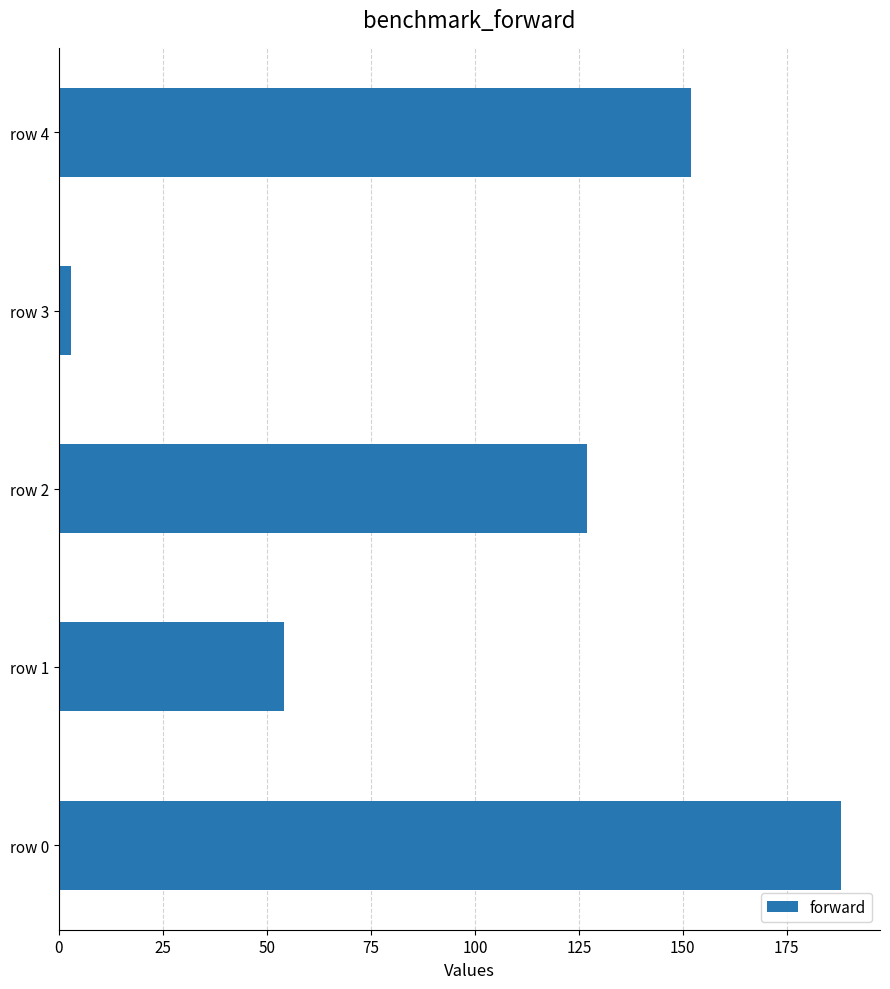

Count the number of categories in the chart.

5